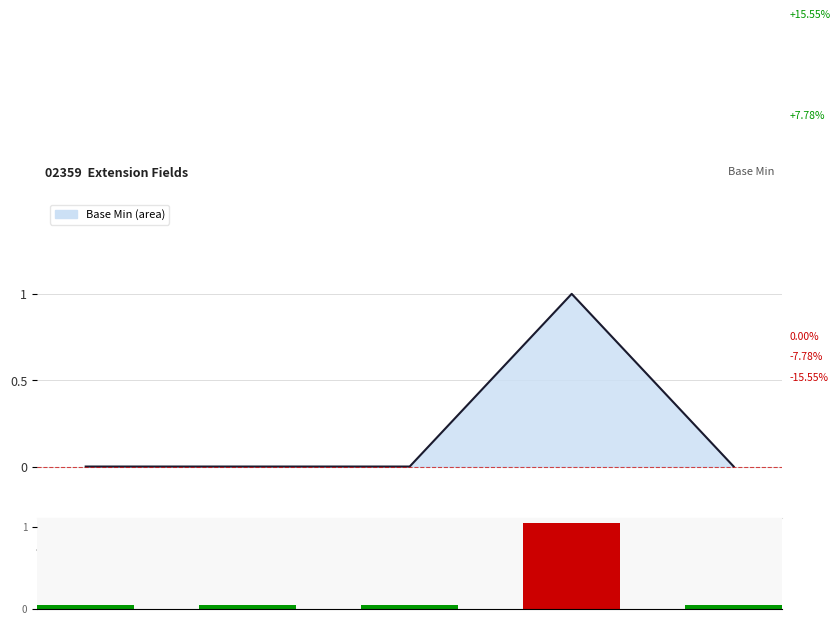

At which label does Base Min line reach its minimum?

Extension